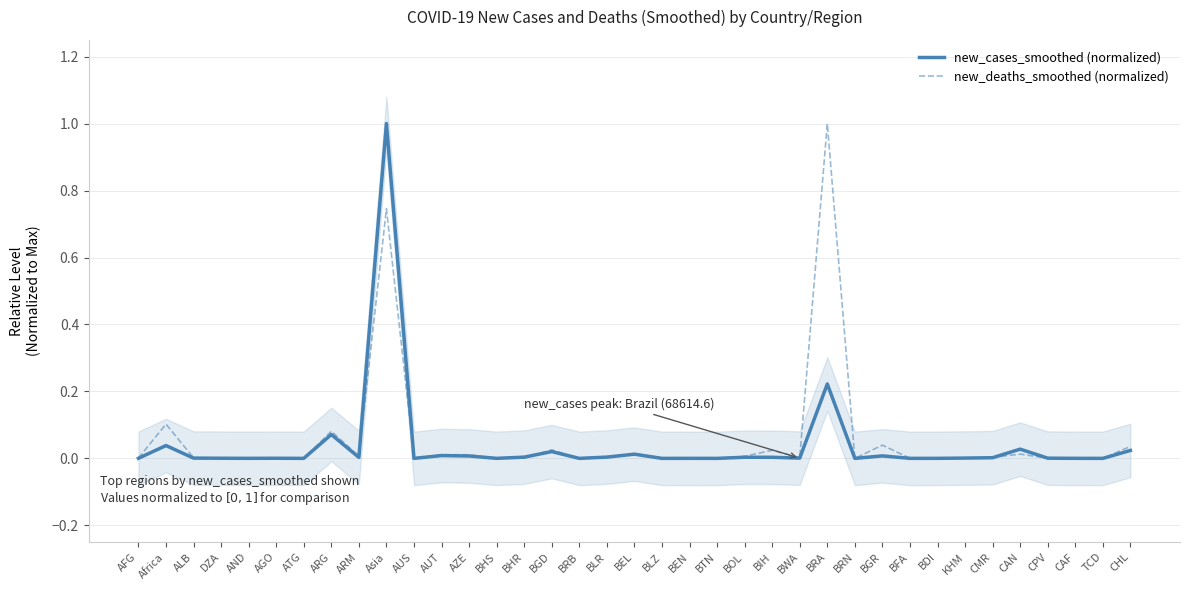

At which label is new_deaths_smoothed (normalized) closest to 0?

BLZ